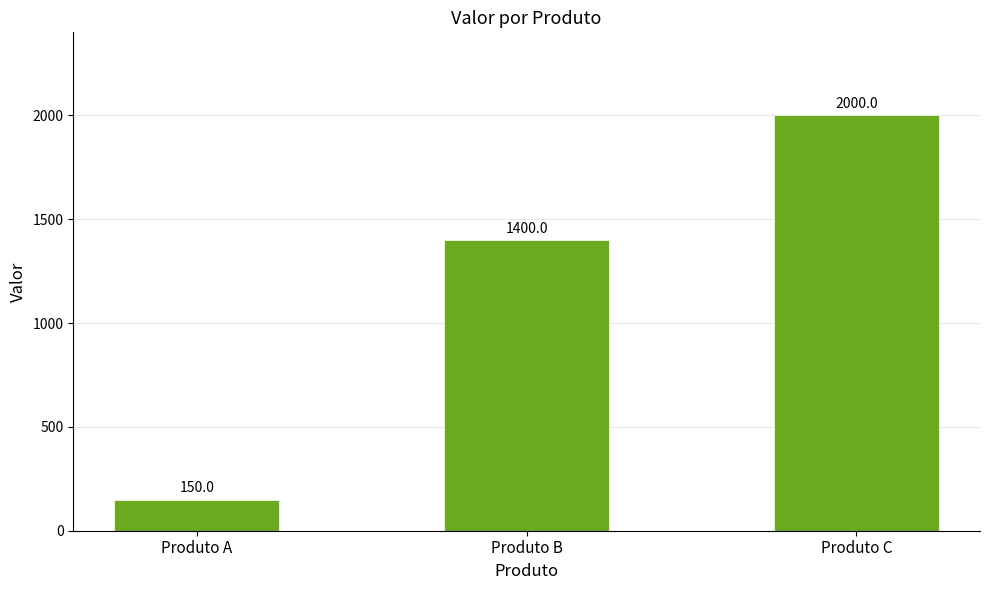

What is the difference between the second highest and minimum values?

1250